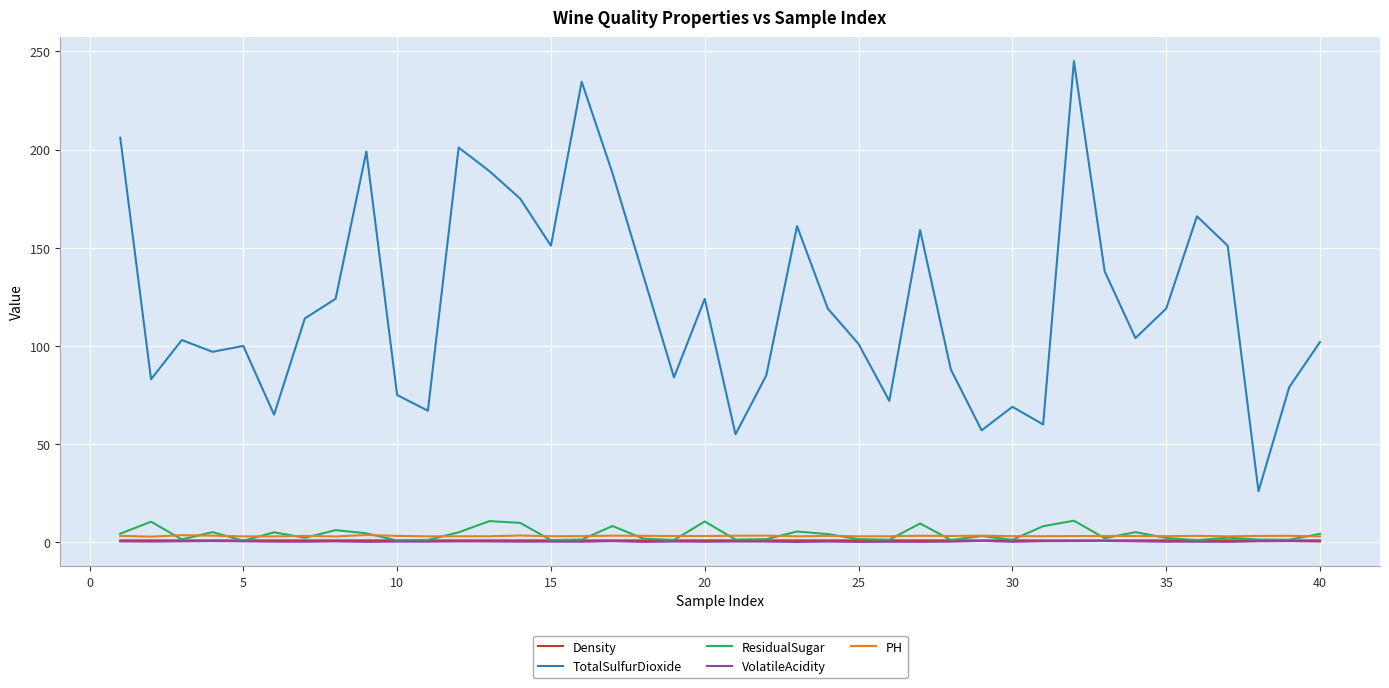

What is the difference between the maximum and second lowest values in the ResidualSugar series?

10.1